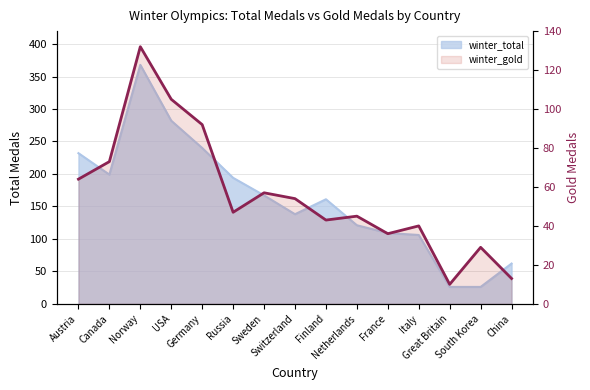

What is the minimum value shown in the chart?

10